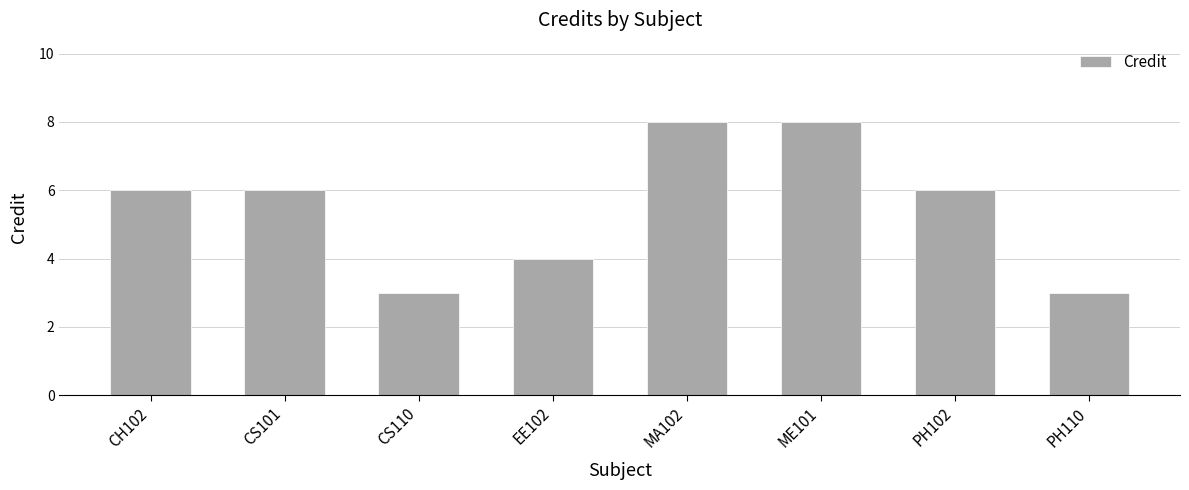

What is the change in value from CS110 to PH102?

+3